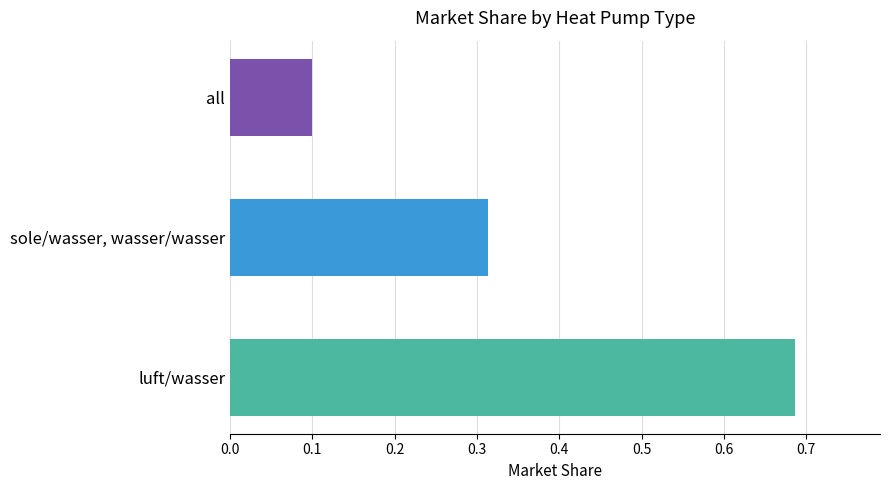

Are the bars horizontal?

Yes